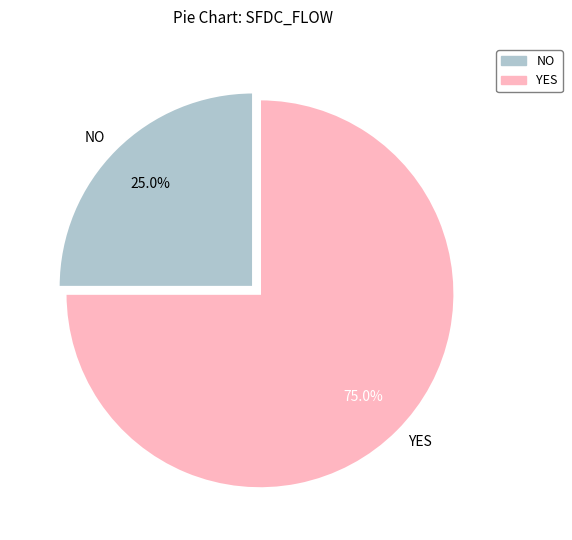

Rank the categories by value from lowest to highest.

NO, YES